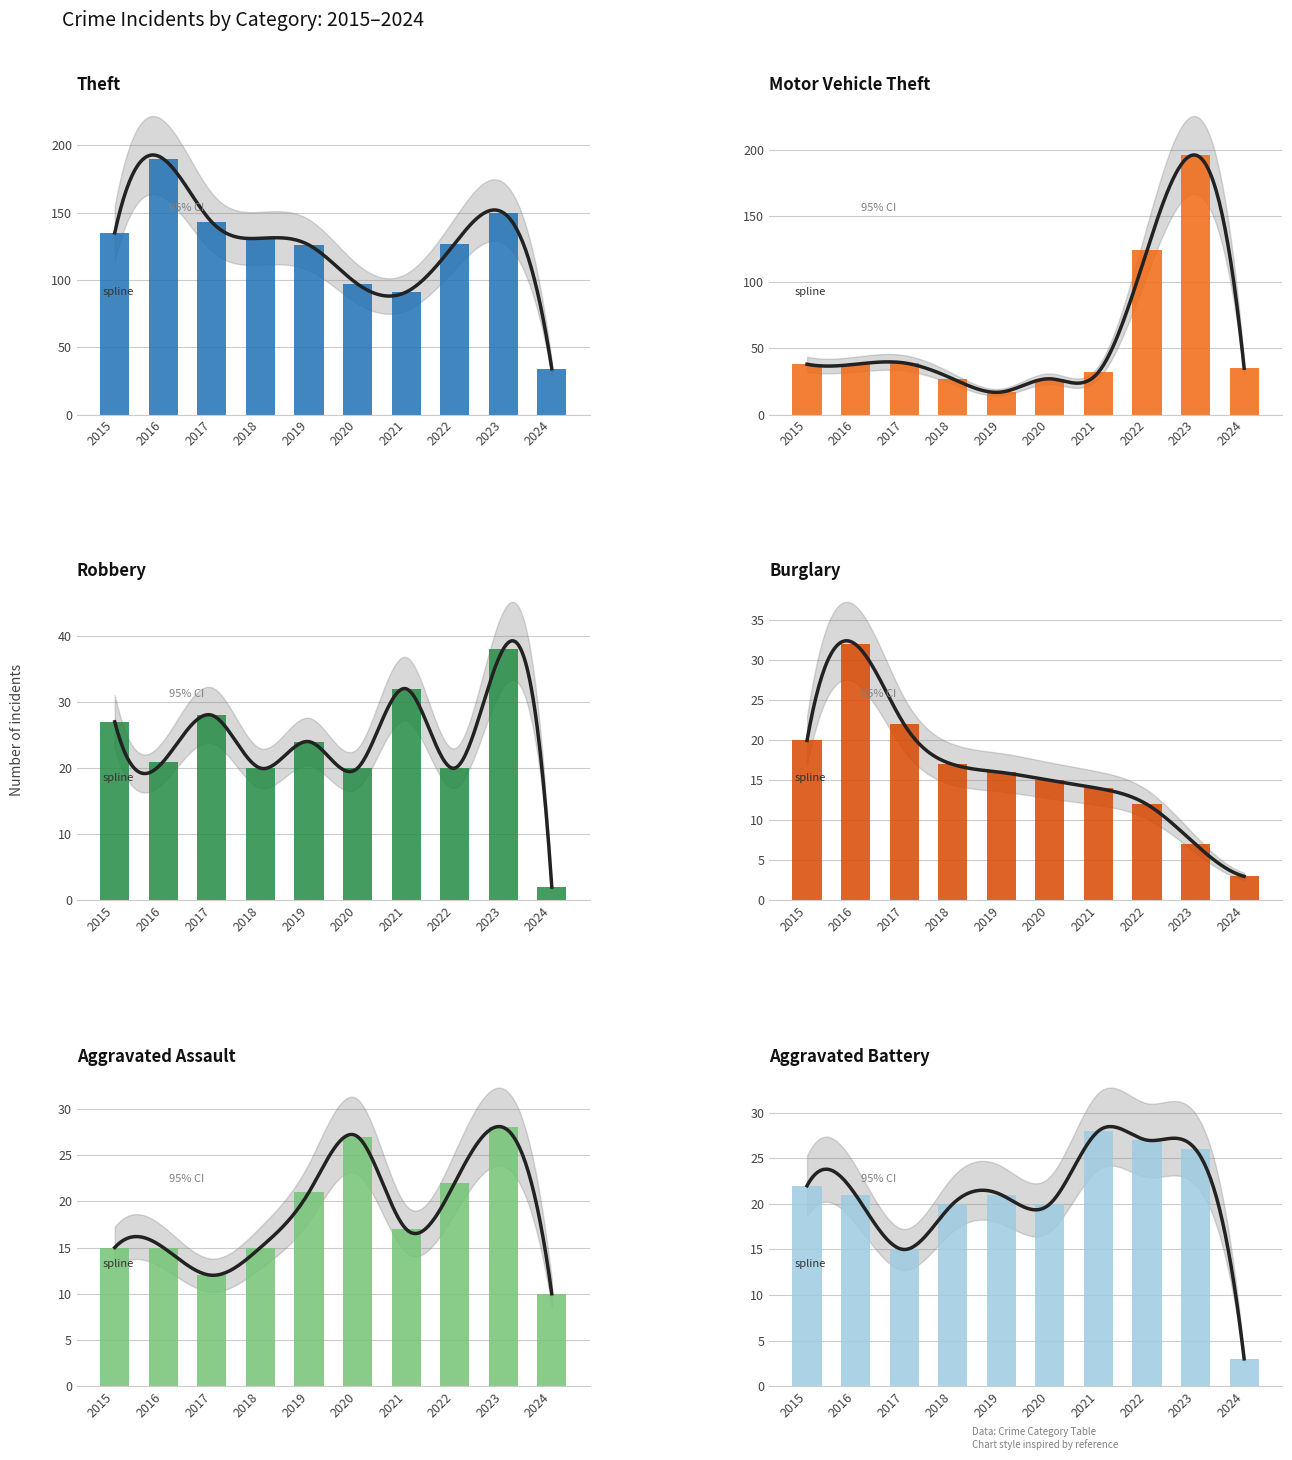

Which category has the highest value across all series?

2023